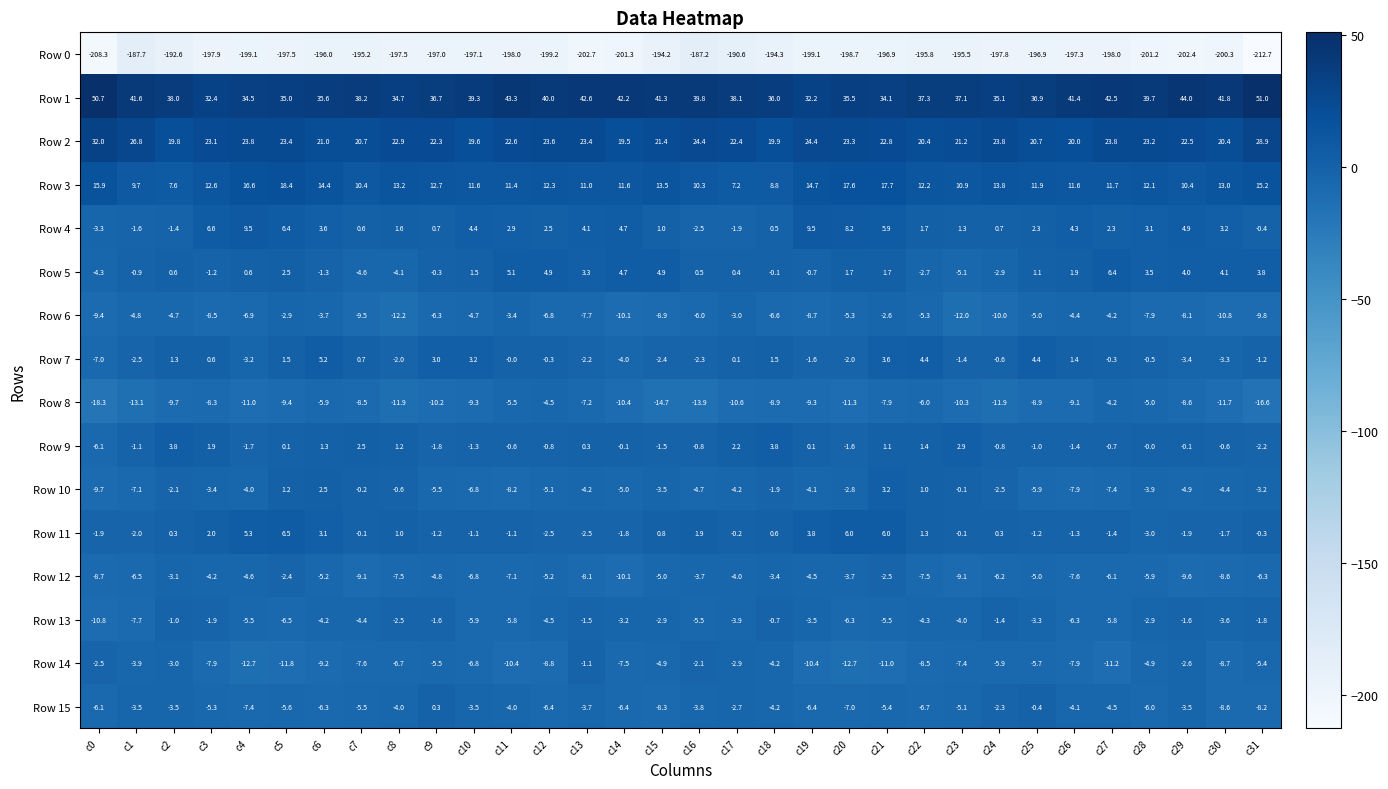

Which label corresponds to the smallest value in the chart?

c31